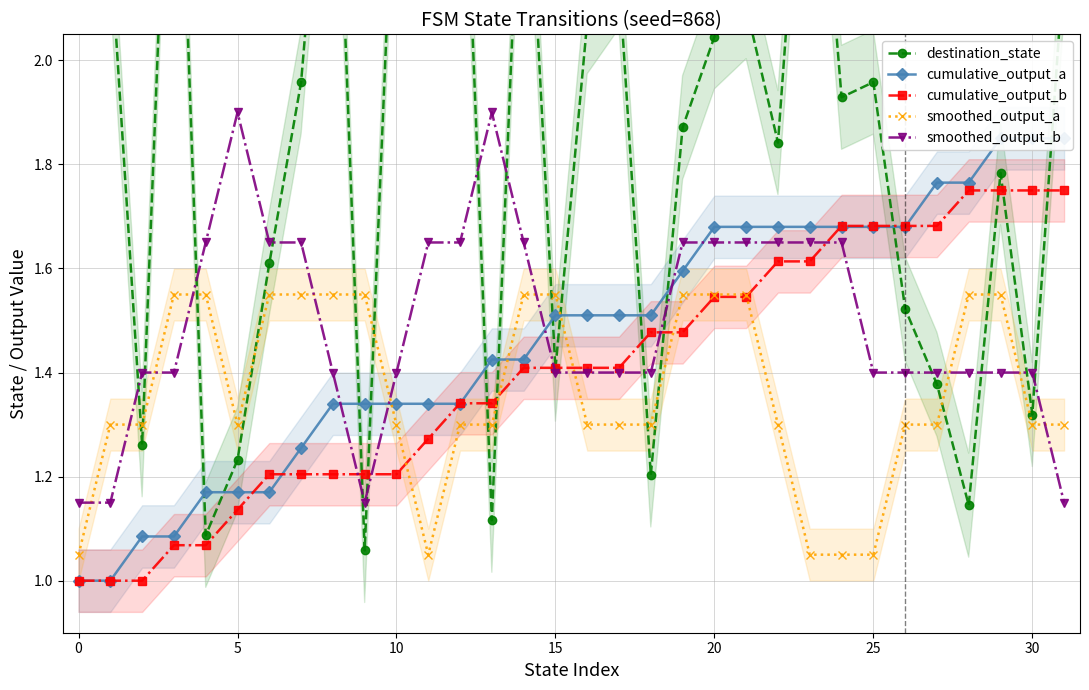

What value does the cumulative_output_a series have at 23?

1.7